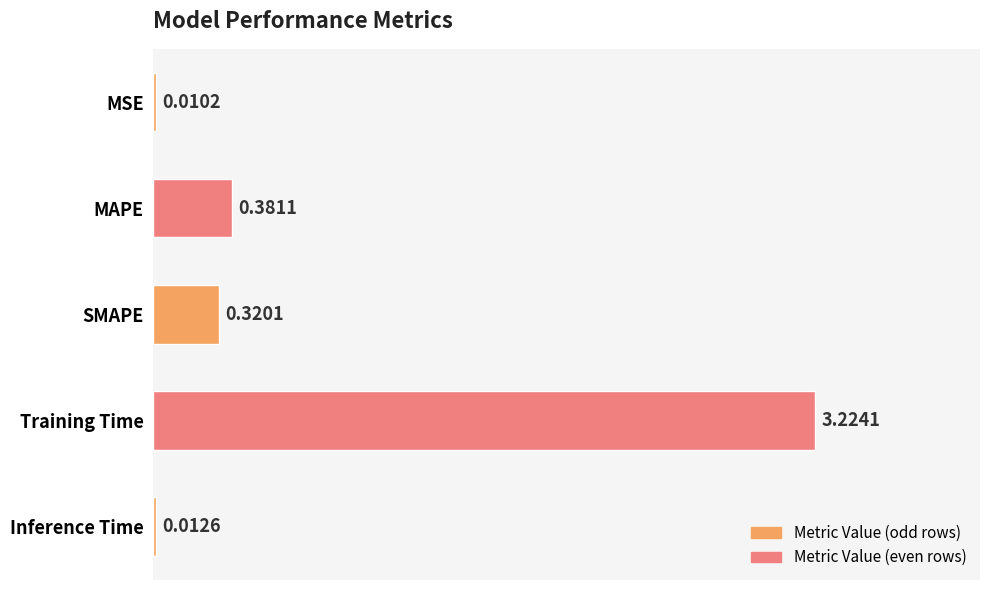

Between Inference Time and MAPE, which is larger?

MAPE